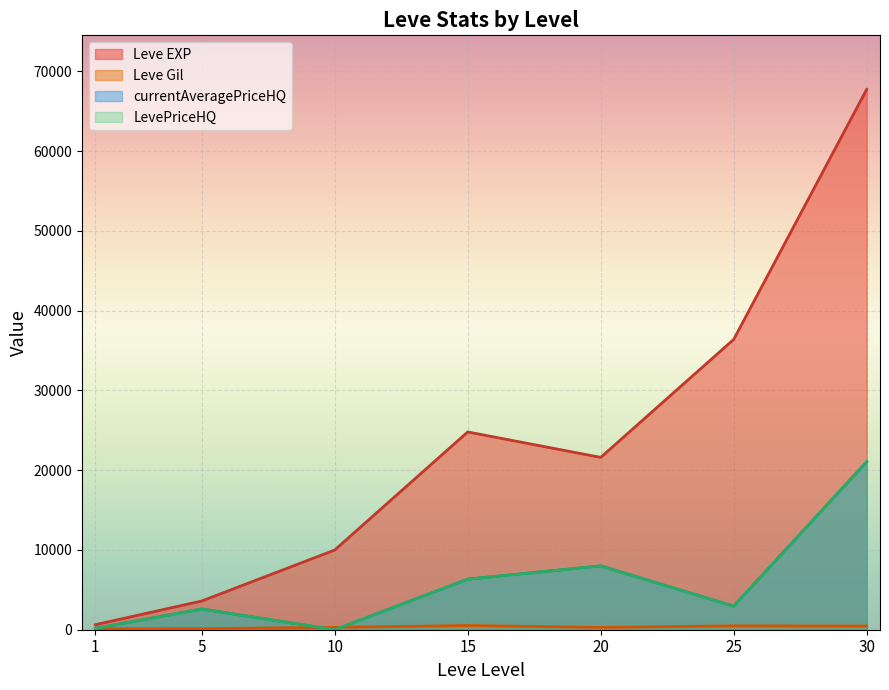

Which category has the lowest value in the Leve Gil series?

1